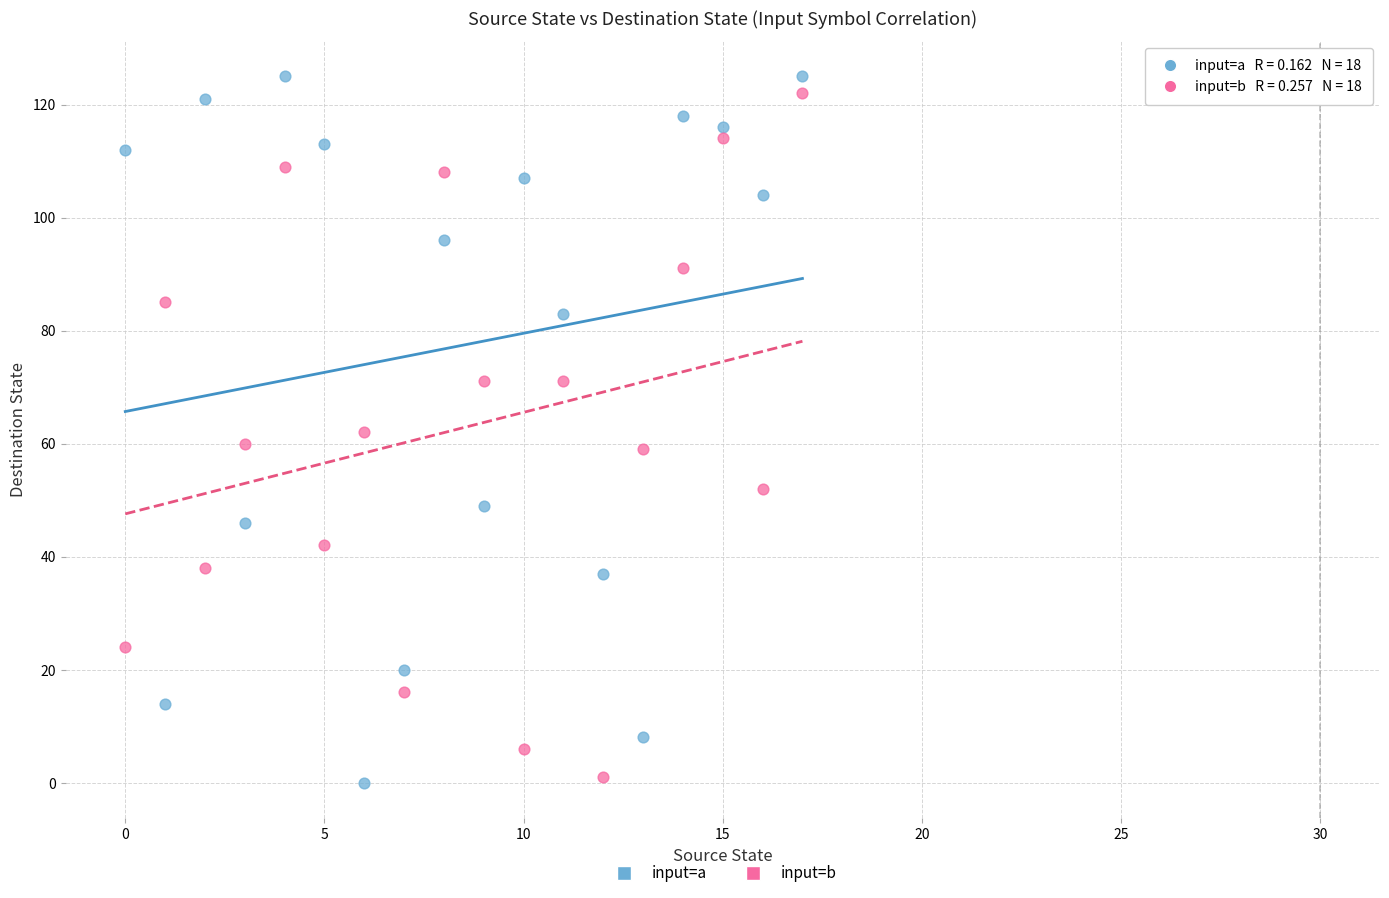

Which series reaches the maximum Y coordinate?

input=a